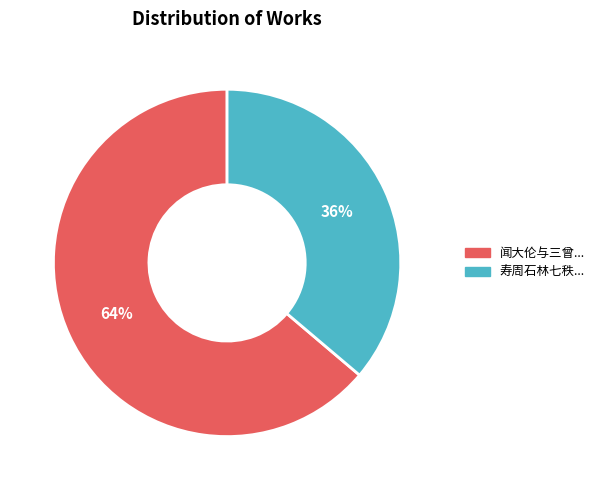

To the nearest percent, what is the difference between the largest and smallest slice percentages?

28%